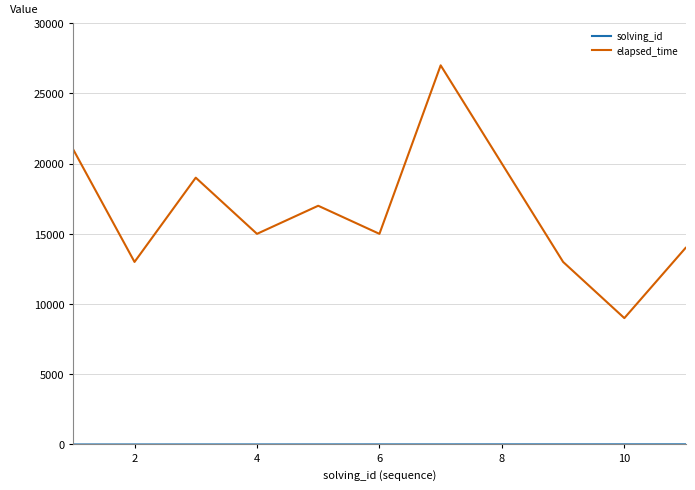

Does the chart display data point markers on the line(s)?

No